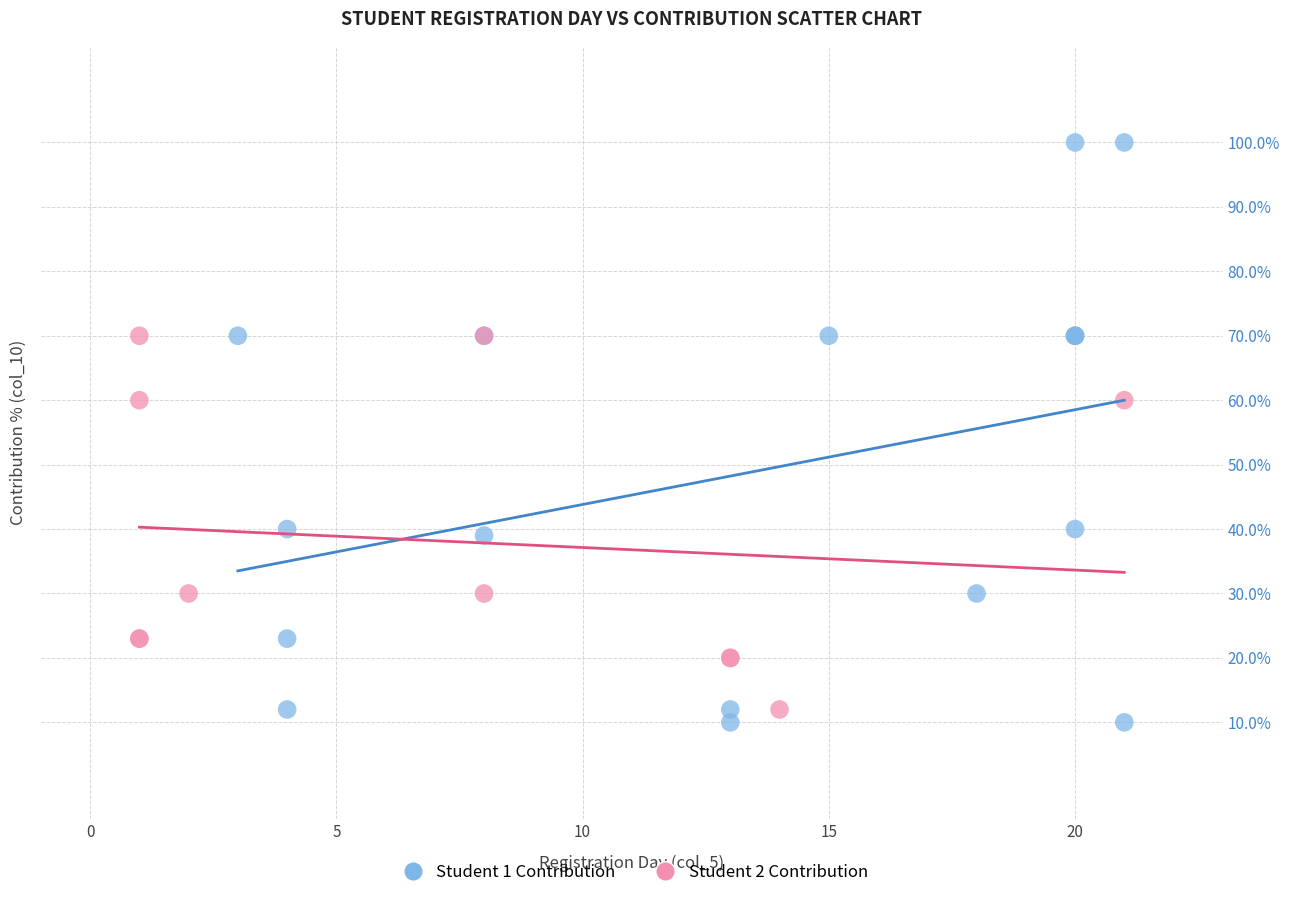

Which series has the widest spread of Y values?

Student 1 Contribution